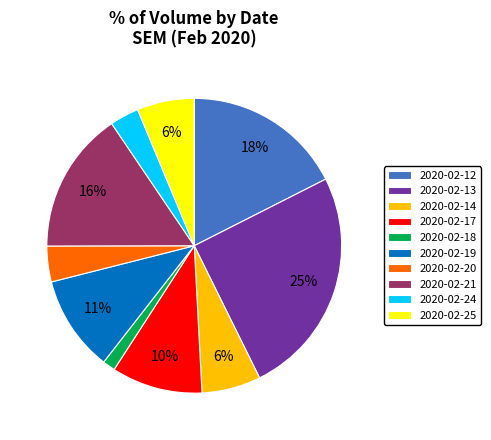

How many segments does this pie chart have?

10